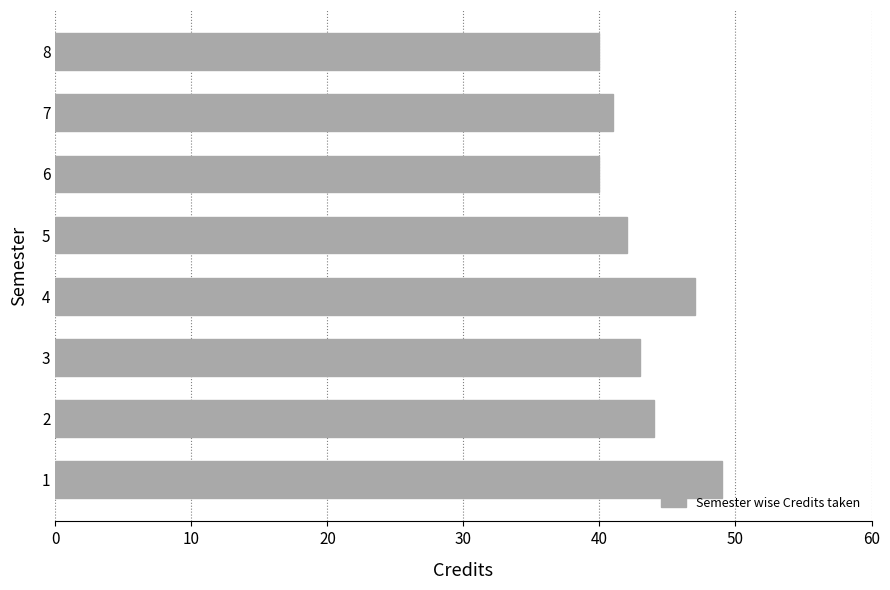

Approximately how many times larger is the value at 1 compared to 4?

1.0